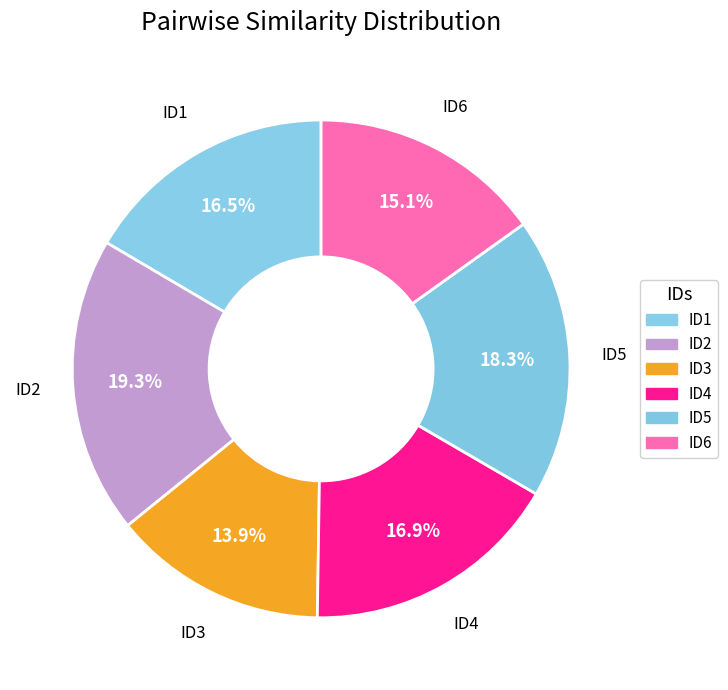

To the nearest percent, what is the average slice percentage?

17%